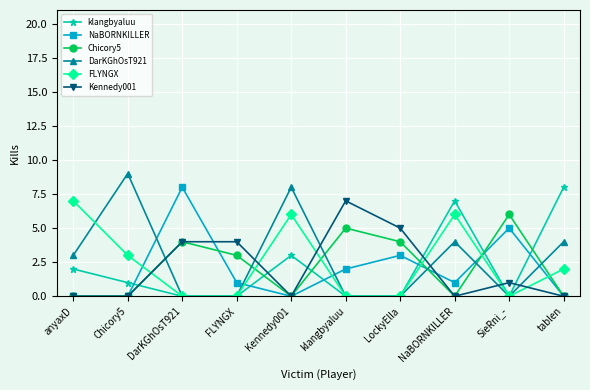

Count the number of data series in this chart.

6